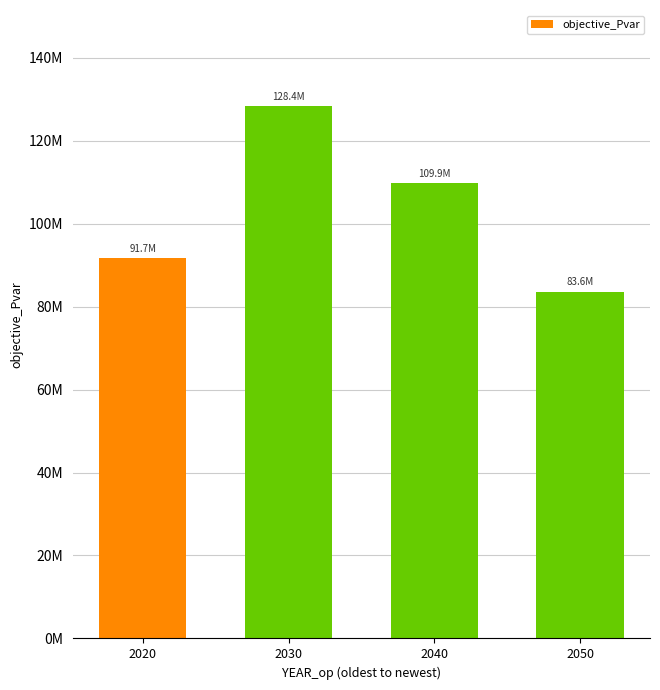

Which category has the lowest value across all series?

2050